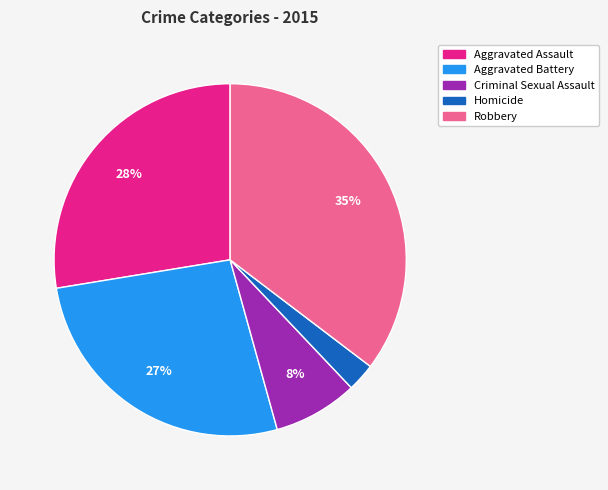

To the nearest percent, what portion does Robbery represent?

35%